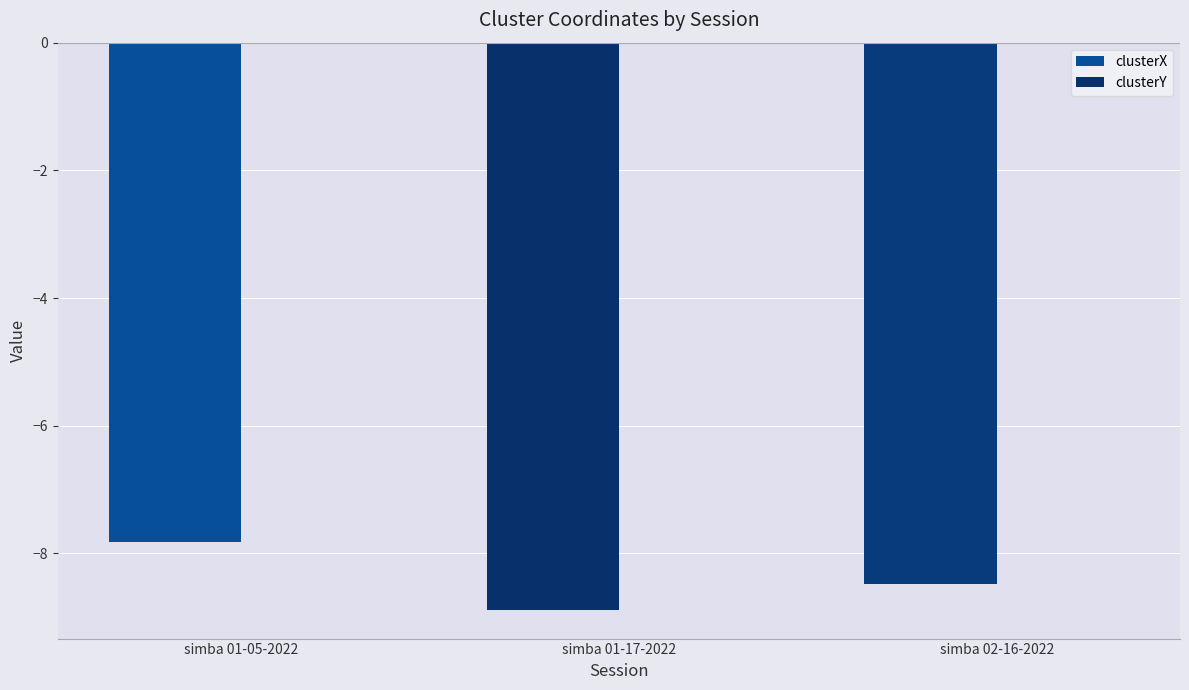

Which series has the largest range (max minus min)?

clusterX